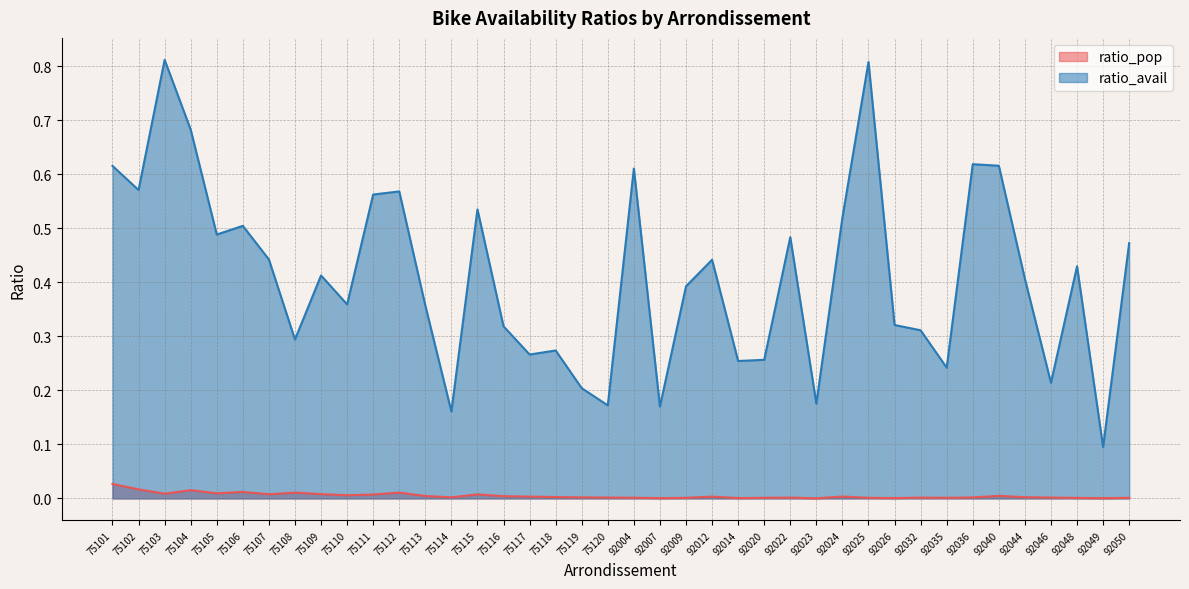

Does the chart display data point markers on the line(s)?

No